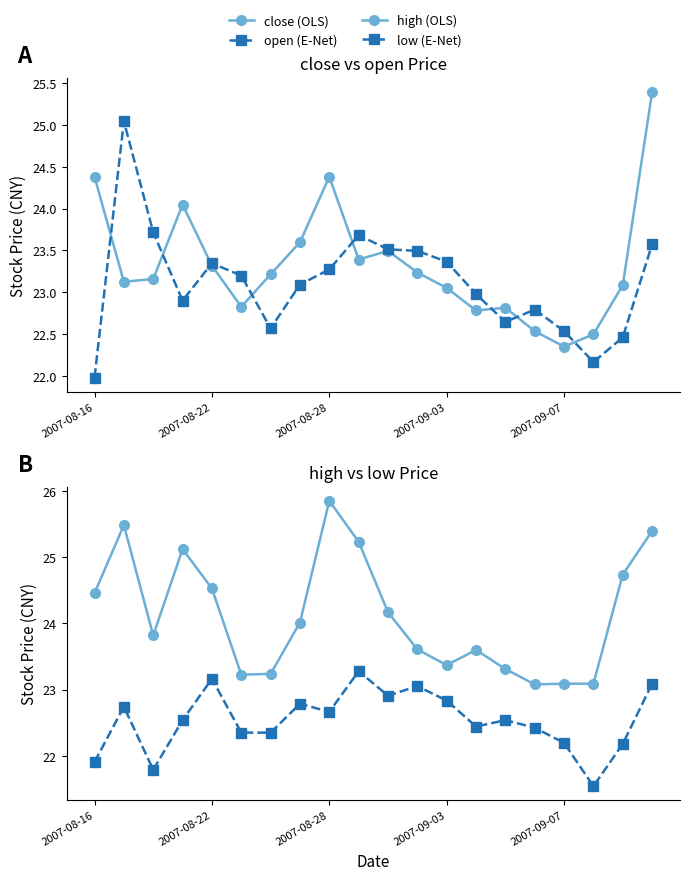

Reading left to right, what are all the values shown in this chart?

close (solid-OLS style): 24.4	23.1	23.2	24.0	23.3	22.8	23.2	23.6	24.4	23.4	23.5	23.2	23.1	22.8	22.8	22.5	22.3	22.5	23.1	25.4
open (dashed-E-Net style): 22.0	25.0	23.7	22.9	23.3	23.2	22.6	23.1	23.3	23.7	23.5	23.5	23.4	23.0	22.6	22.8	22.5	22.2	22.5	23.6
high (solid-OLS style): 24.5	25.5	23.8	25.1	24.5	23.2	23.2	24.0	25.8	25.2	24.2	23.6	23.4	23.6	23.3	23.1	23.1	23.1	24.7	25.4
low (dashed-E-Net style): 21.9	22.7	21.8	22.5	23.2	22.3	22.3	22.8	22.7	23.3	22.9	23.1	22.8	22.4	22.5	22.4	22.2	21.5	22.2	23.1